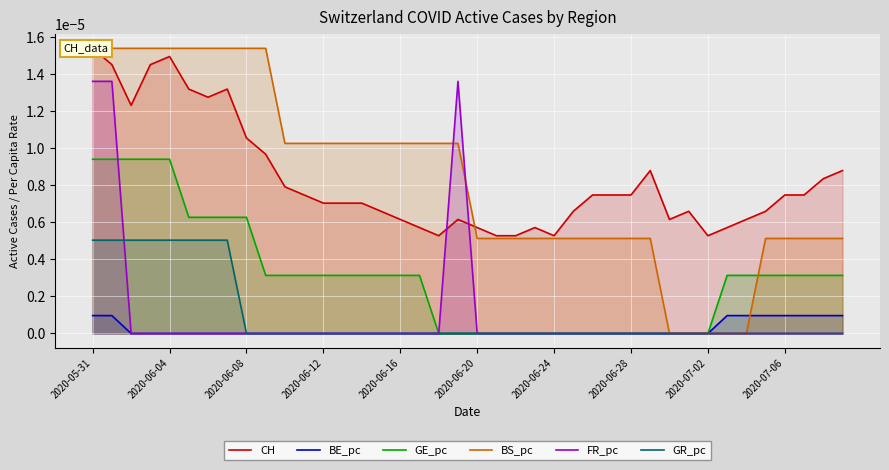

How many GE_pc values are between 0 and 1?

40